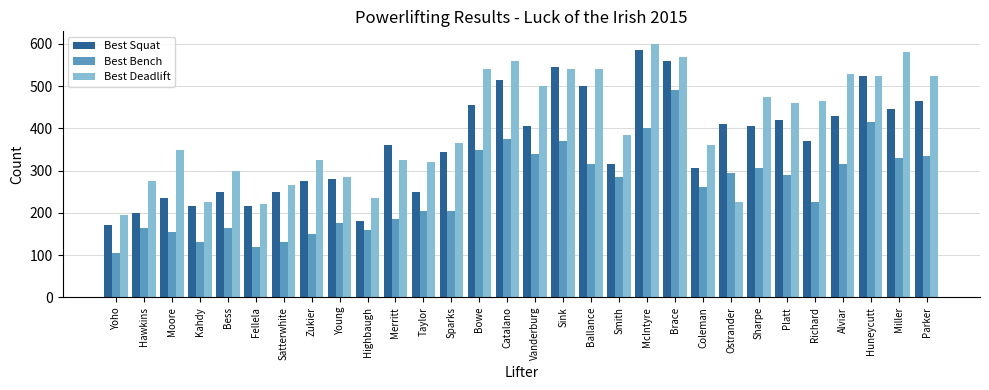

What is the maximum value shown in the chart?

600